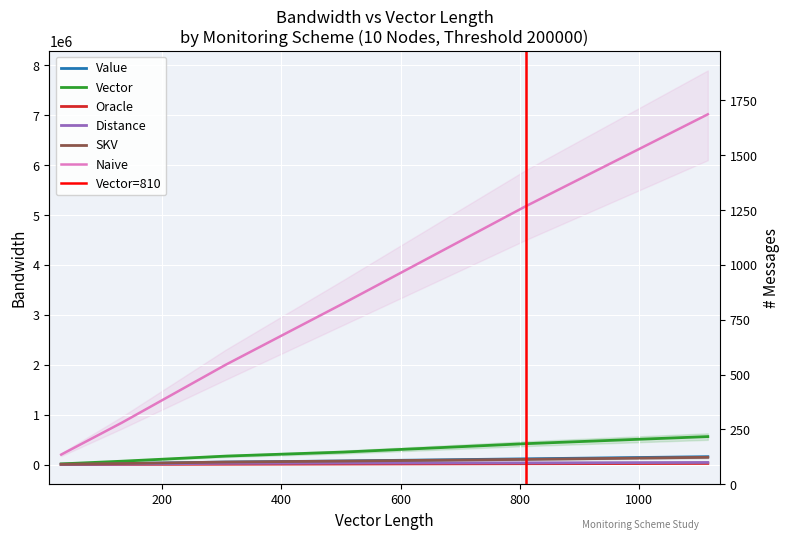

True or false: Distance and Naive intersect in this chart.

False